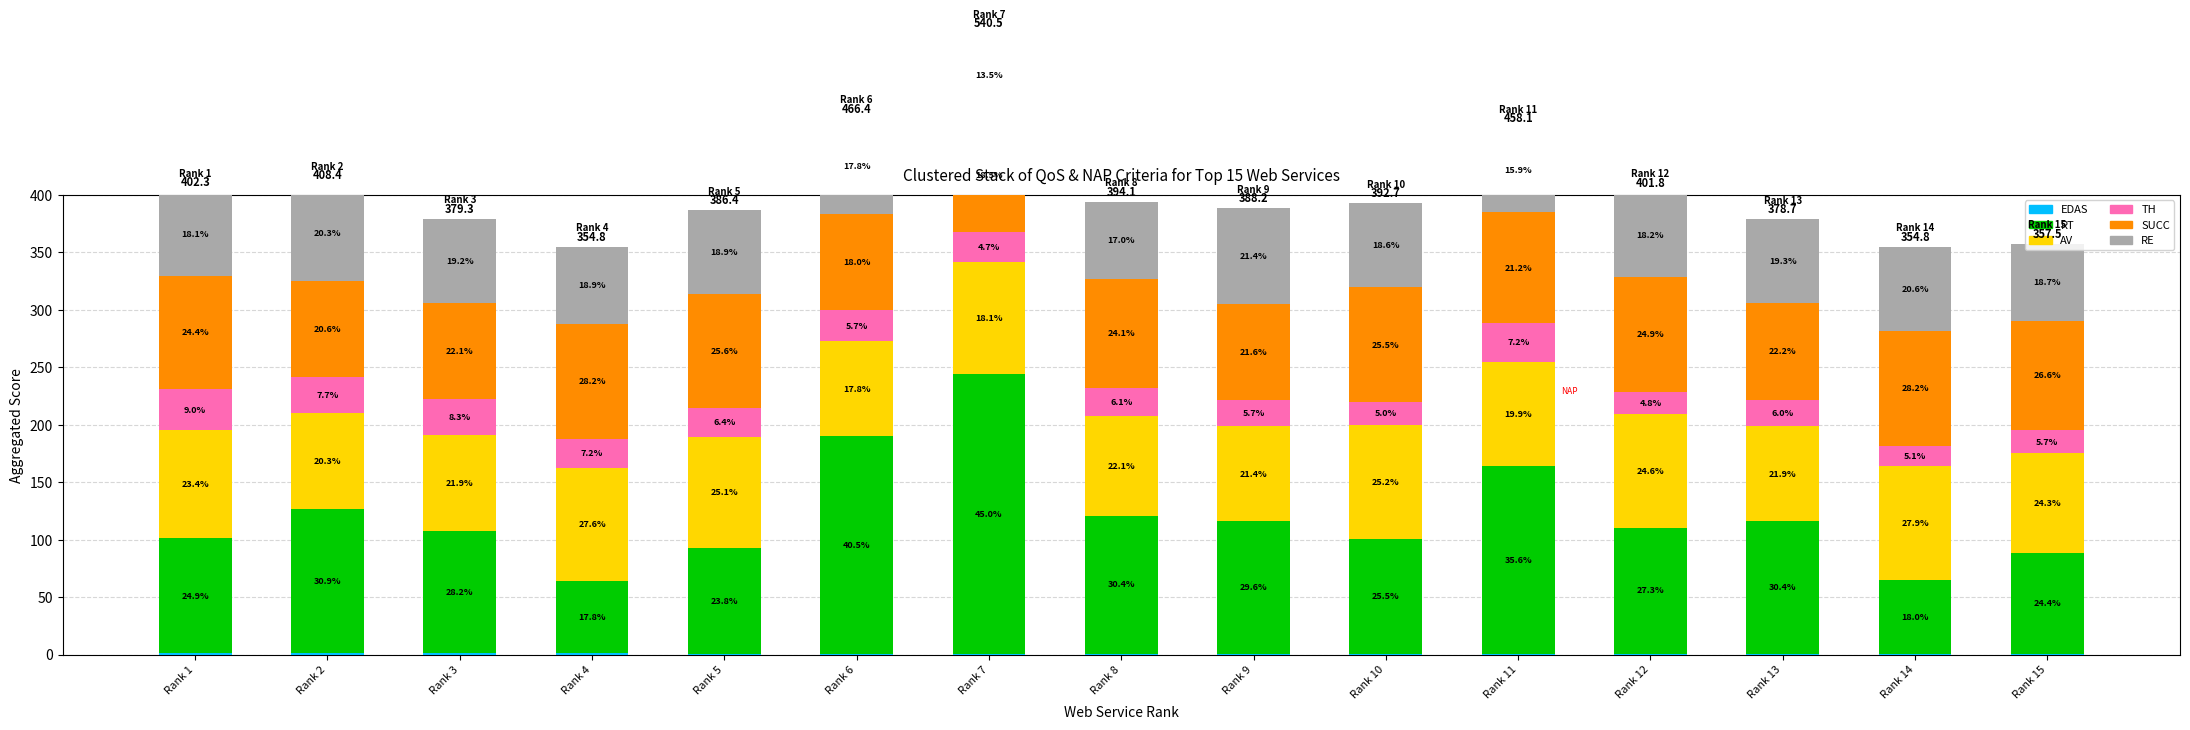

What is the maximum value shown in the chart?

243.0